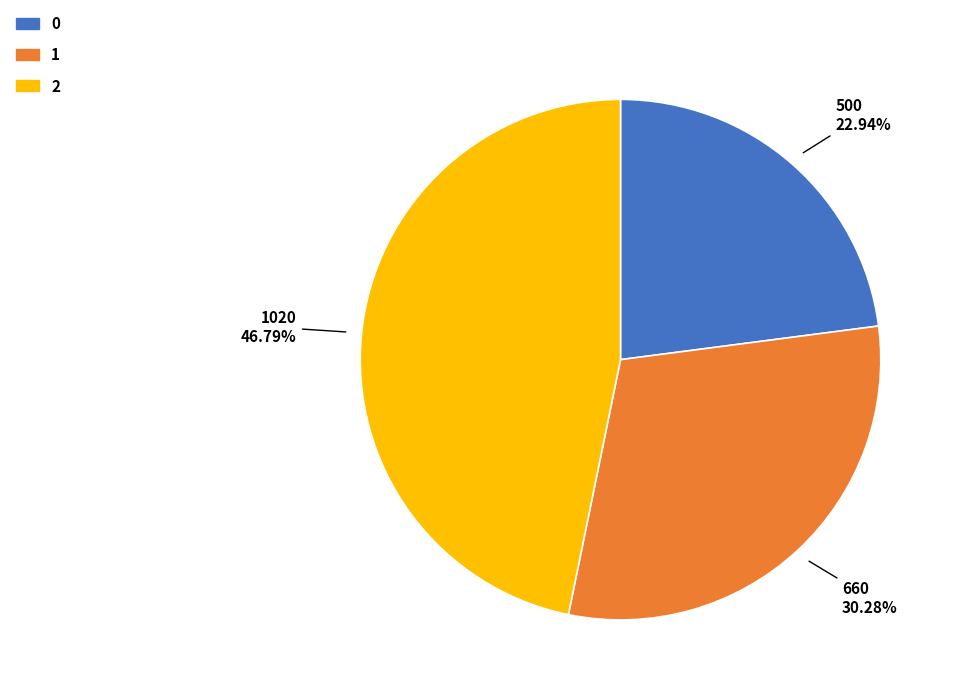

What is the largest slice in the pie chart?

2